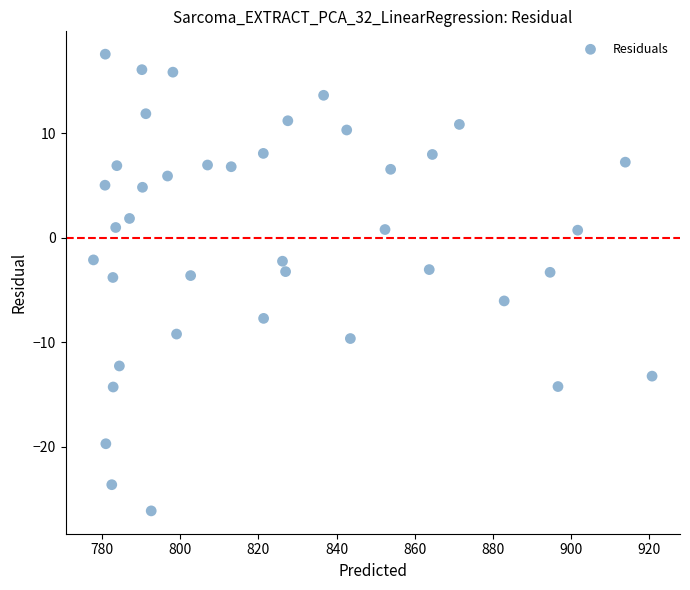

What is the range of X values (max minus min)?

143.1